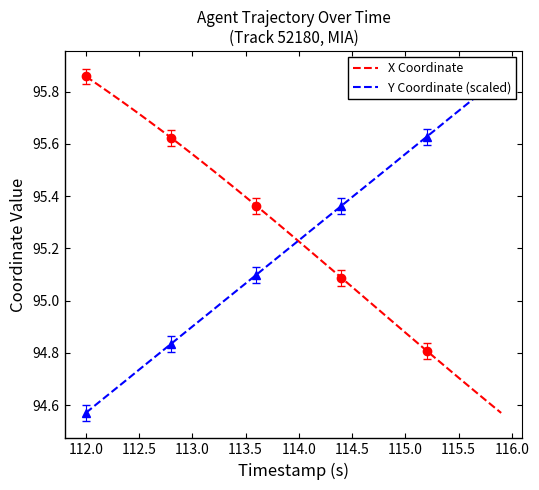

Count the number of data series in this chart.

2